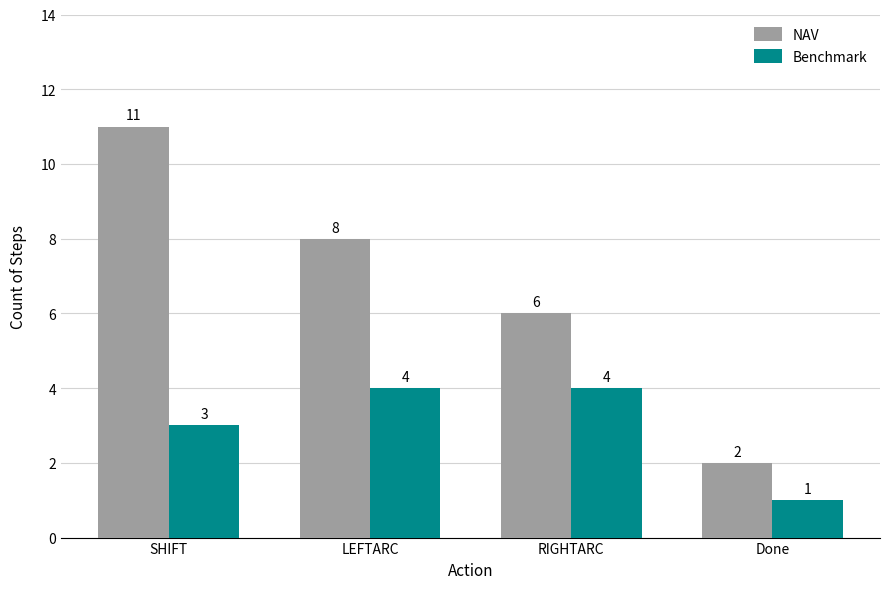

What is the sum of all Benchmark values?

12